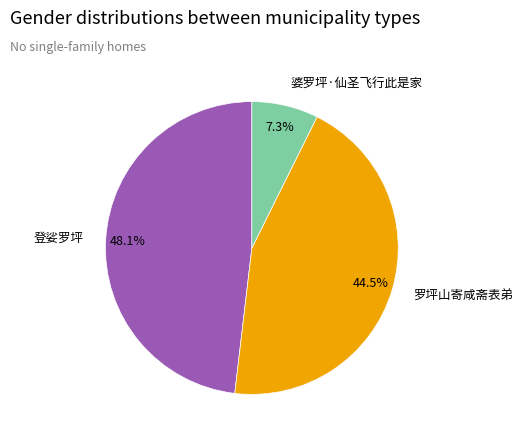

Count the number of slices in the pie.

3